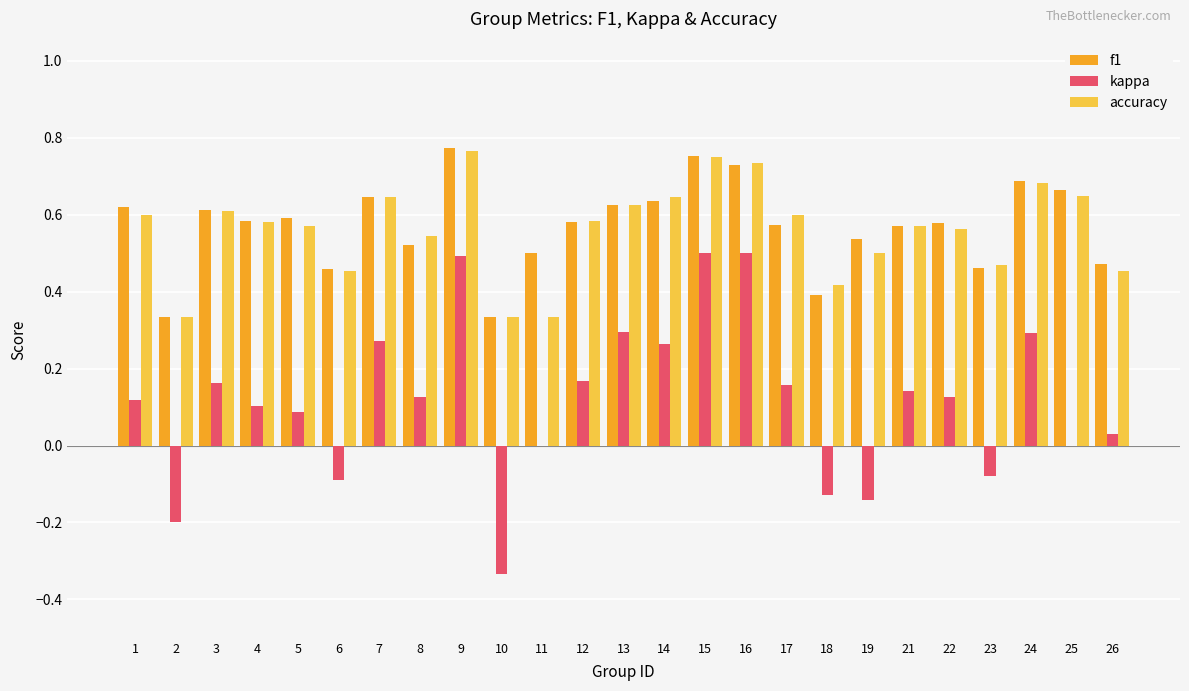

What is the sum of all f1 values?

14.2